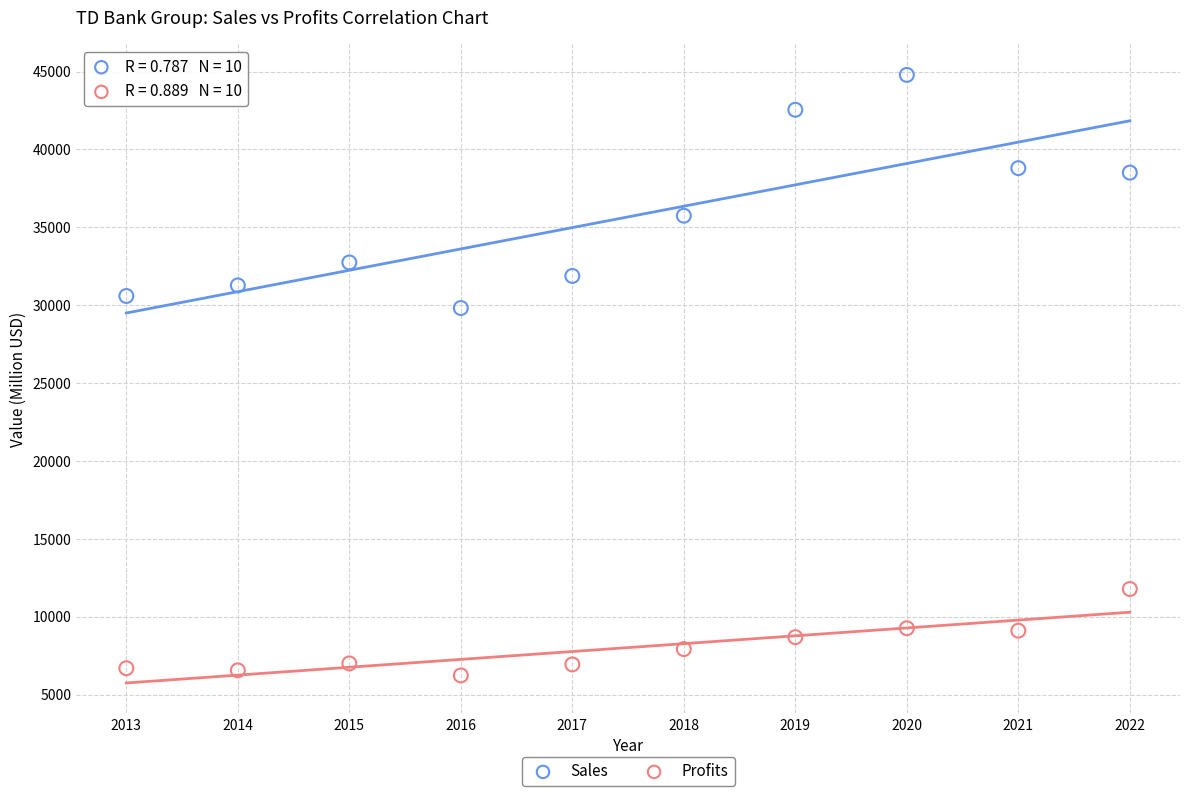

Which series contains the highest Y value?

Sales